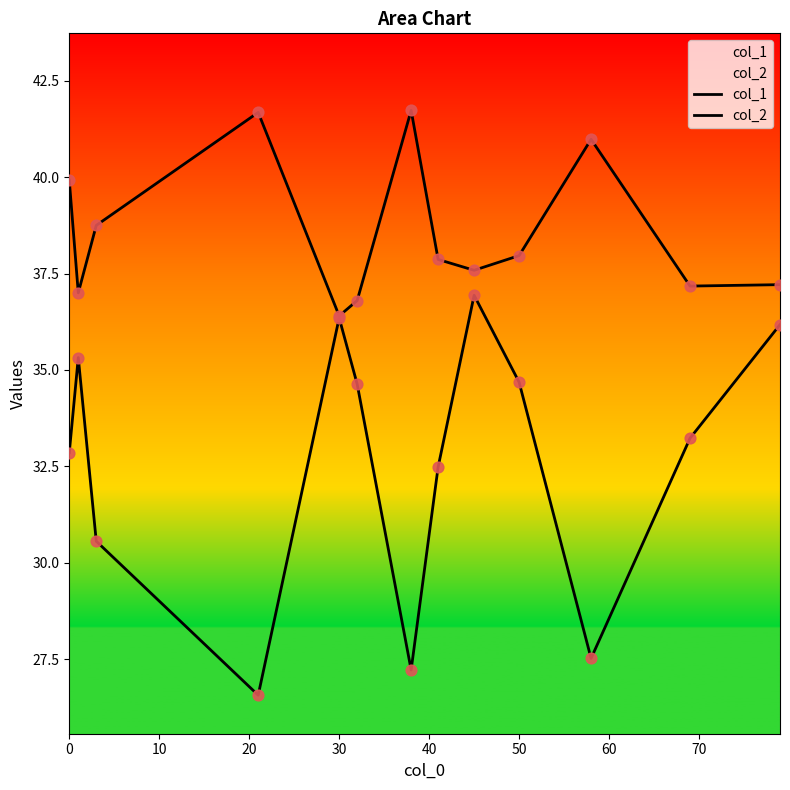

What are all the series names shown in the legend?

col_1, col_2